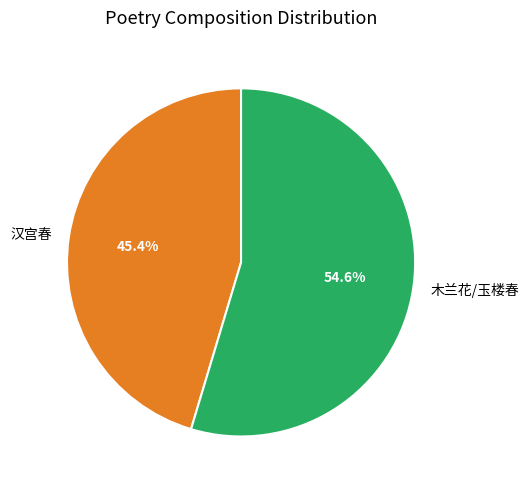

How many segments does this pie chart have?

2